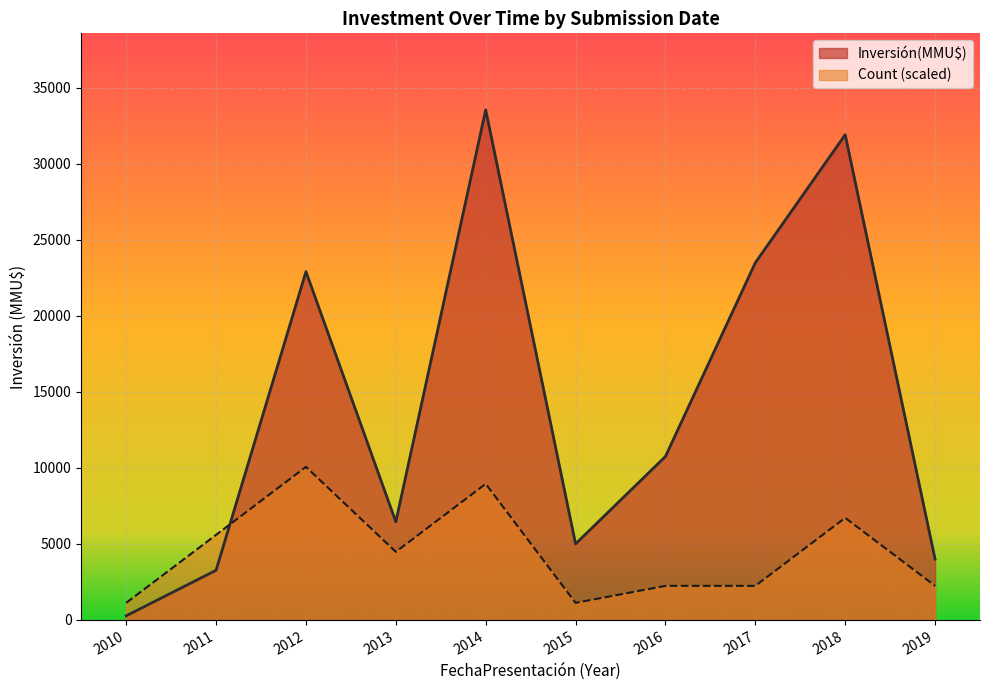

Is the value of Inversión(MMU$) at 2014 greater than the value of Count (scaled) at 2012?

Yes